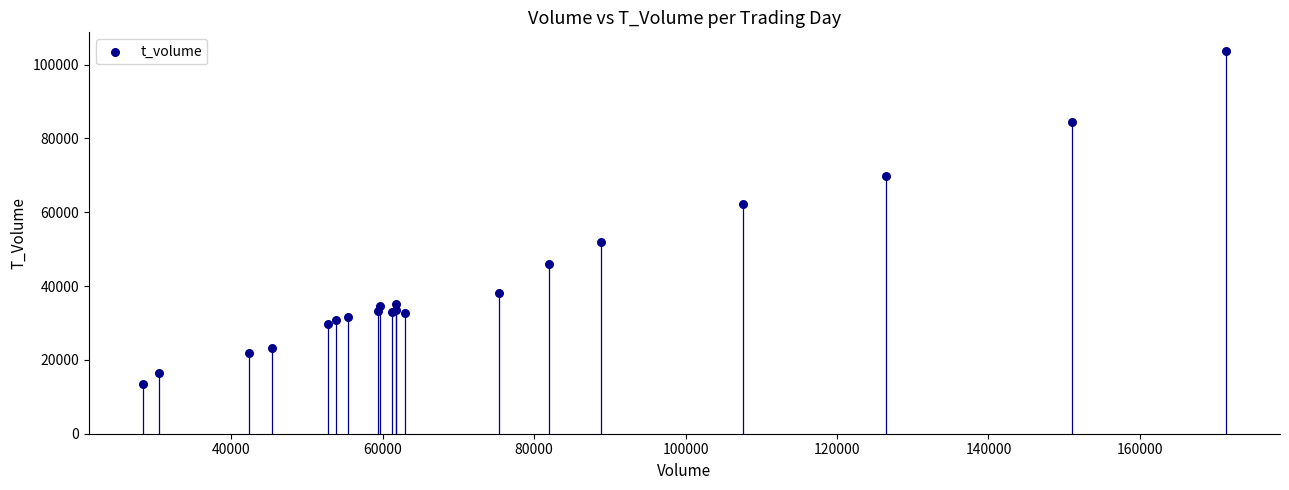

What Y value in the scatter plot is closest to 58503?

62273